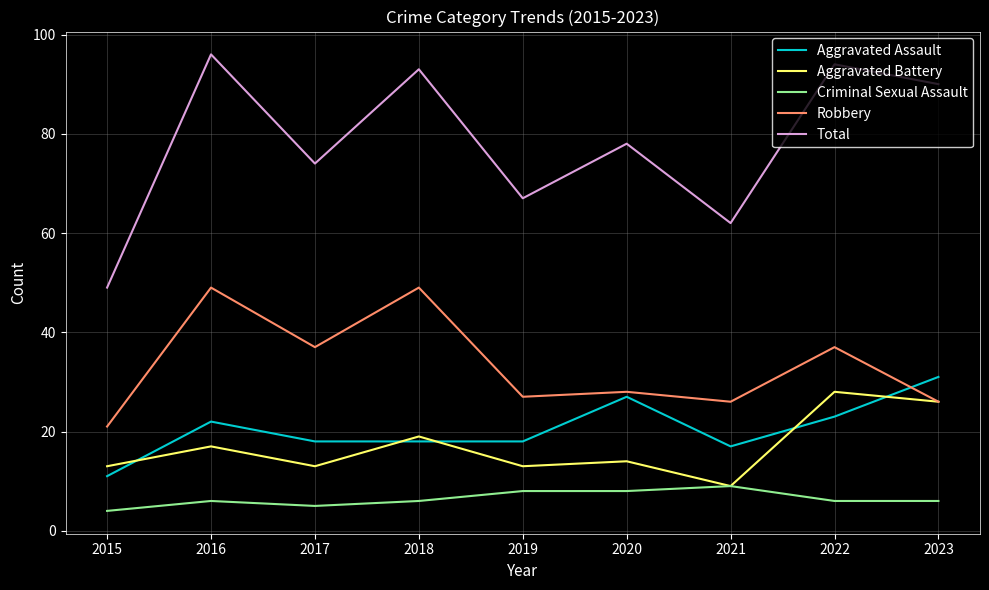

The Robbery series shows 28 at 2020. True or false?

True